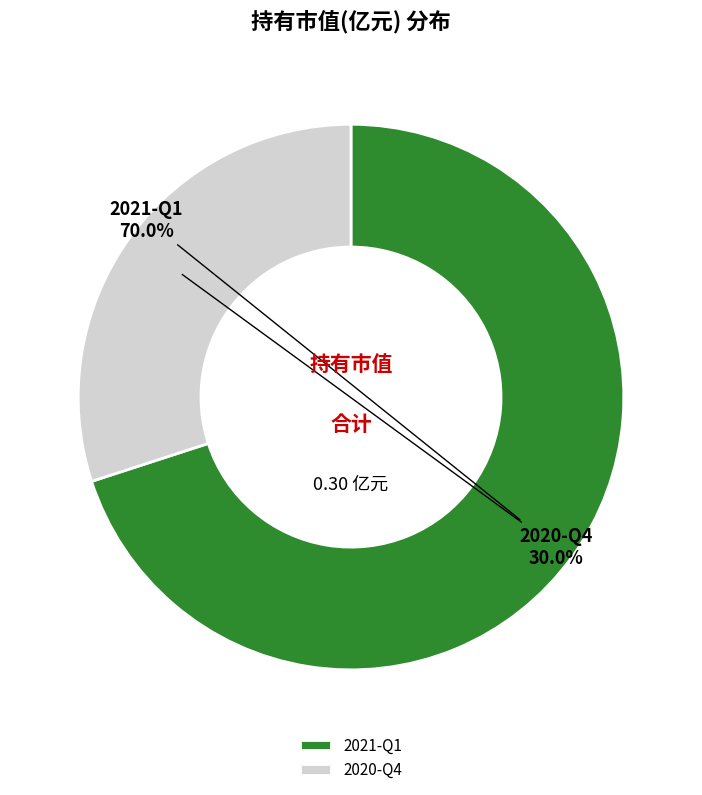

True or false: 2020-Q4 accounts for 30% of the total.

True